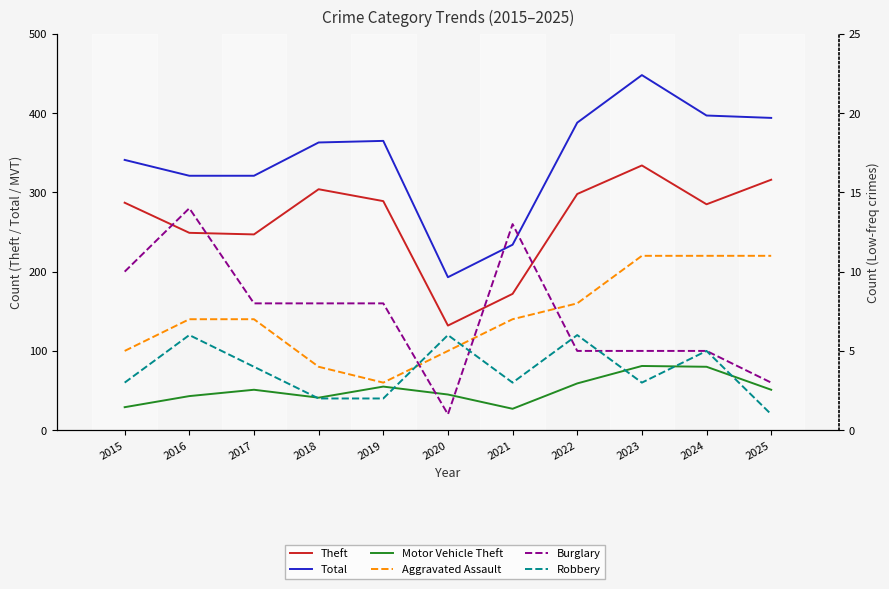

At how many categories does at least one series exceed 95?

11